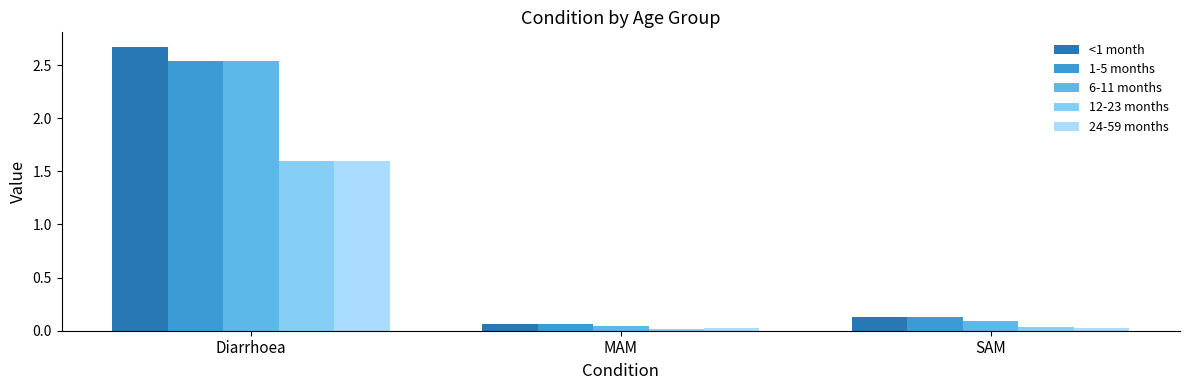

How many data points does each series have?

3